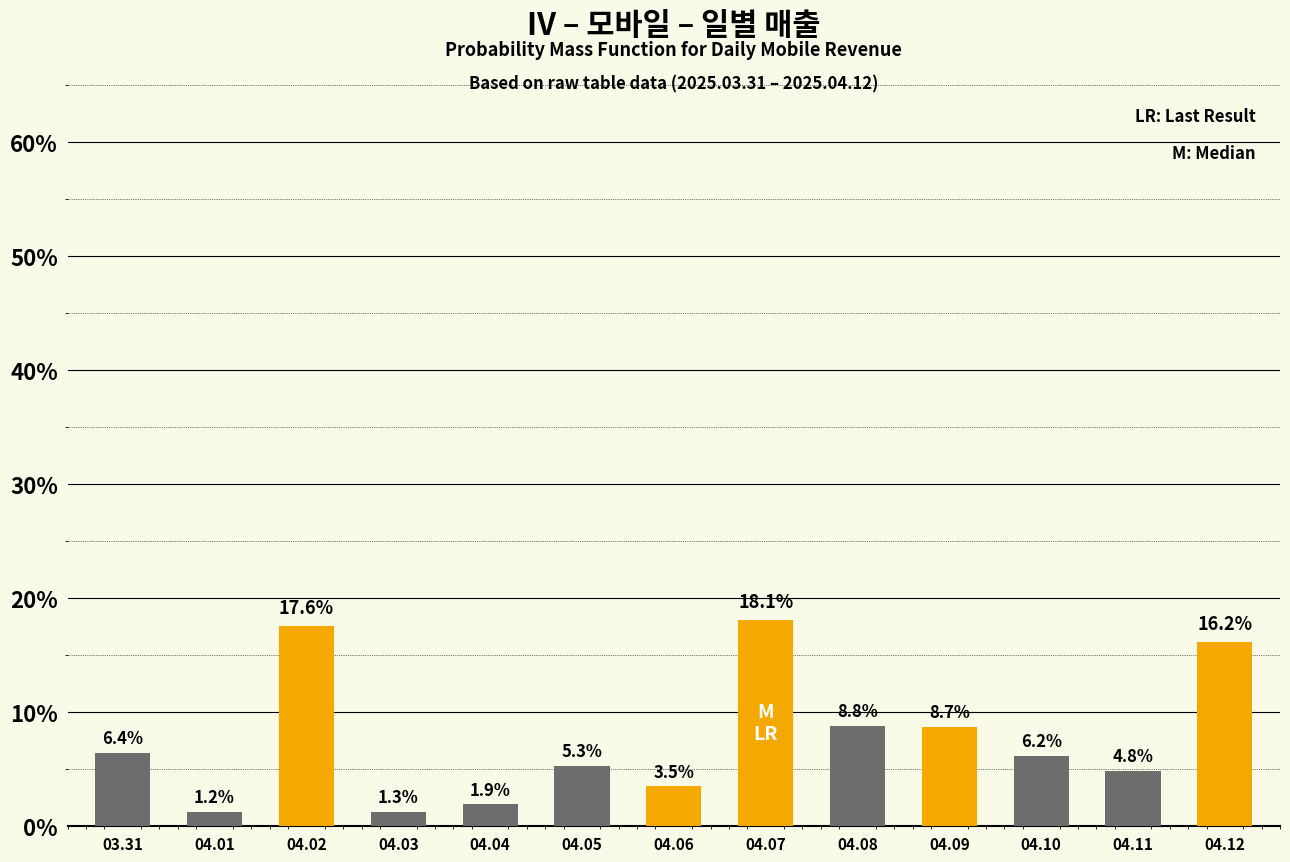

Which category has the lowest value across all series?

04.01